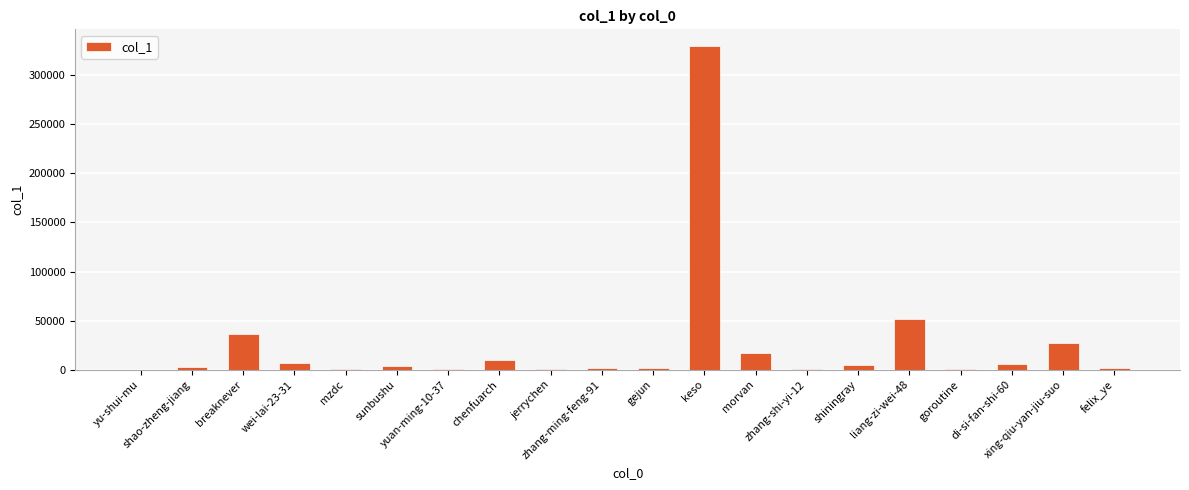

How many categories are shown in the chart?

20